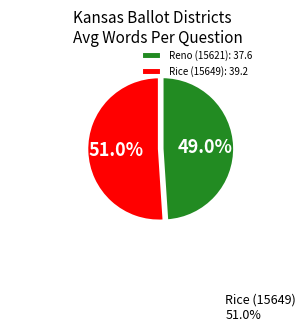

Does Rice (15649) account for over 50% of the chart?

Yes